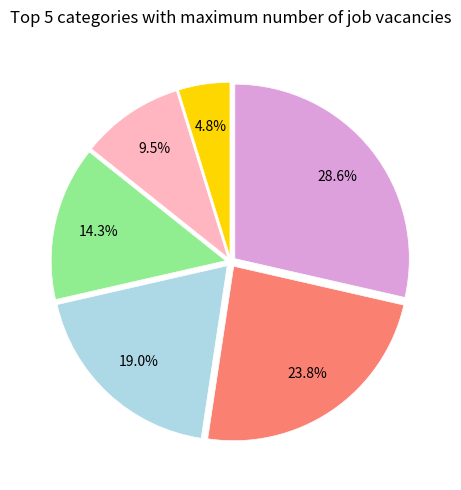

Is there any slice that represents more than half of the pie?

No